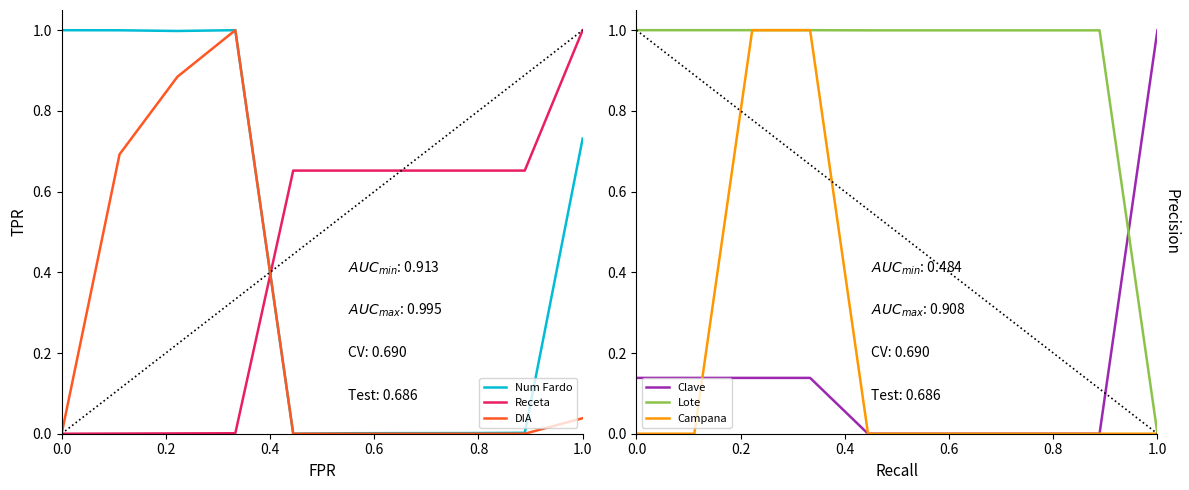

How many Clave values are between 0 and 1?

10